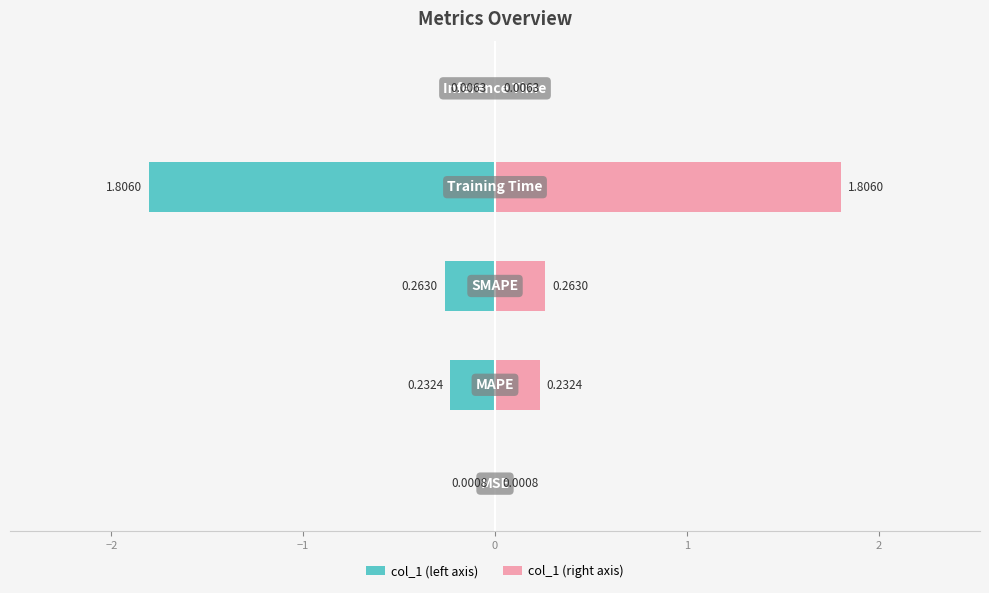

Count the number of data series in this chart.

2